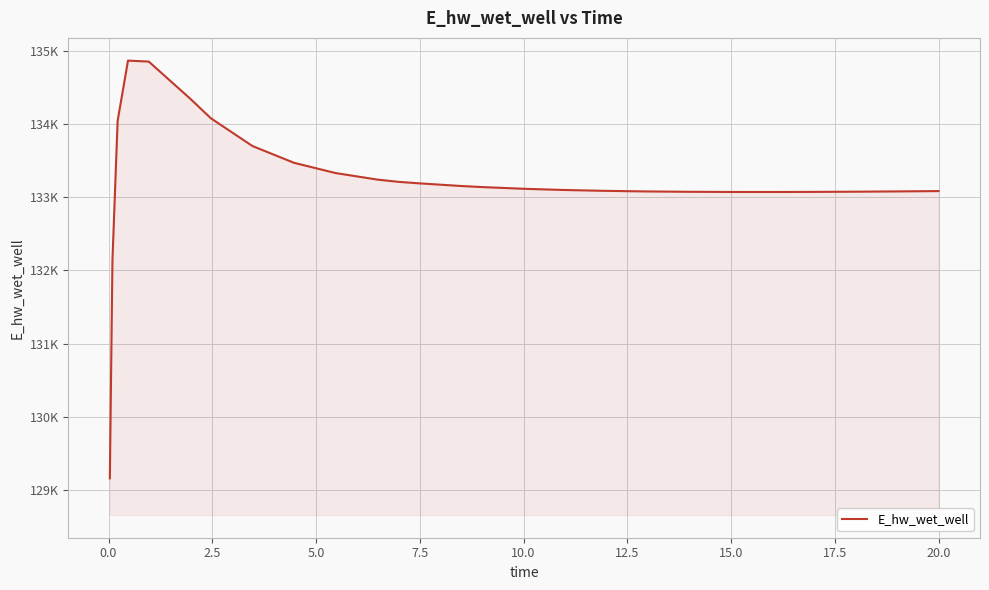

Is this an area chart (filled region under the line)?

Yes